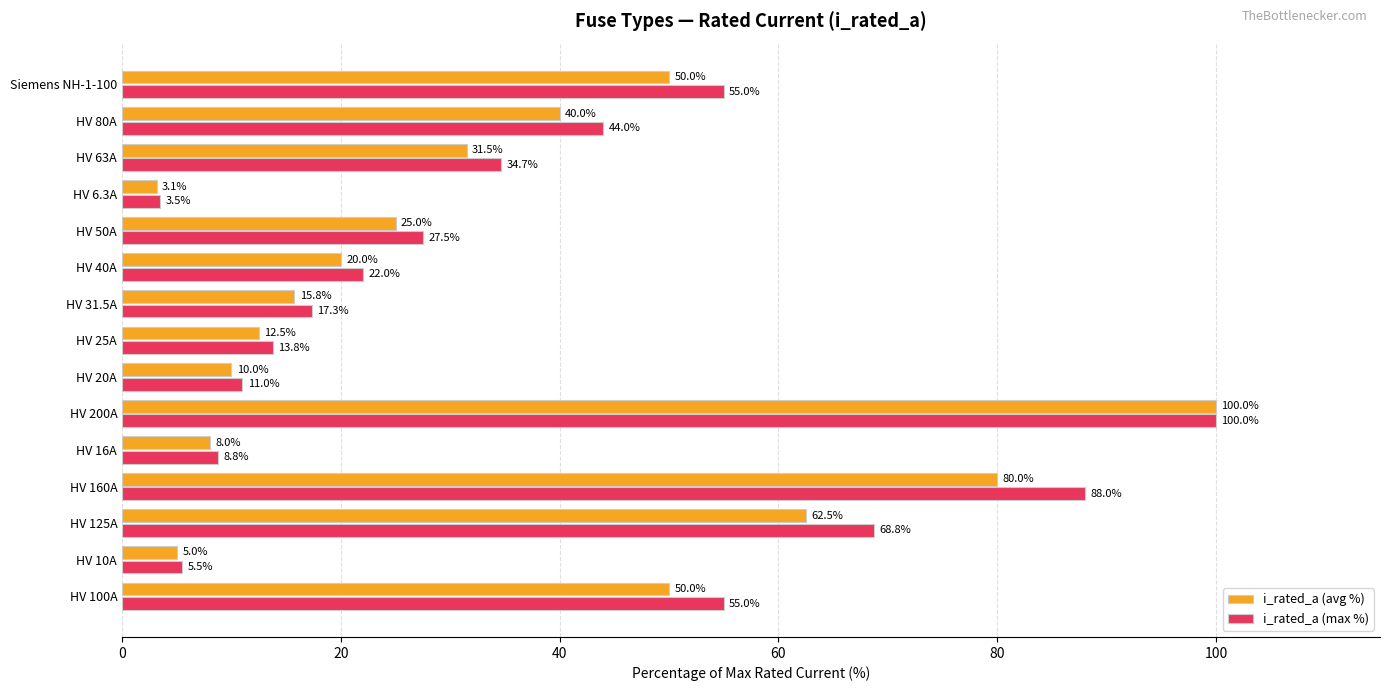

The i_rated_a (max %) series shows 83.8 at HV 100A. True or false?

False